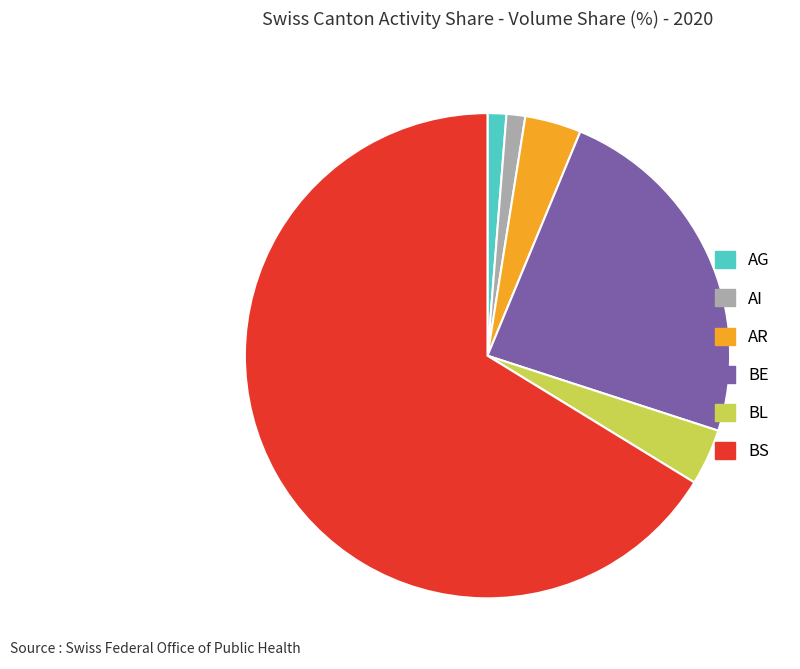

Is there any slice that represents more than half of the pie?

Yes